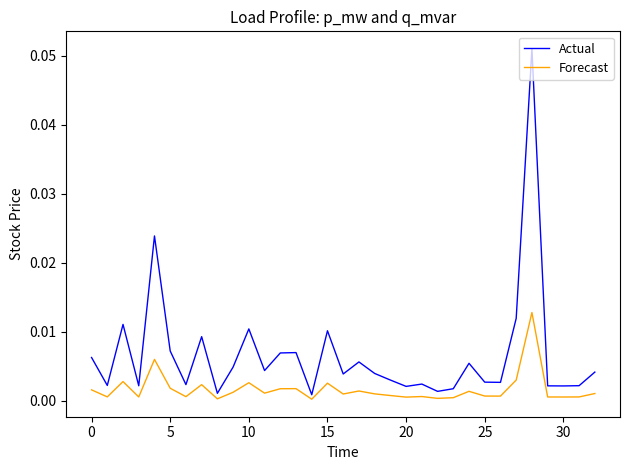

What is the sum of all Actual values?

0.2